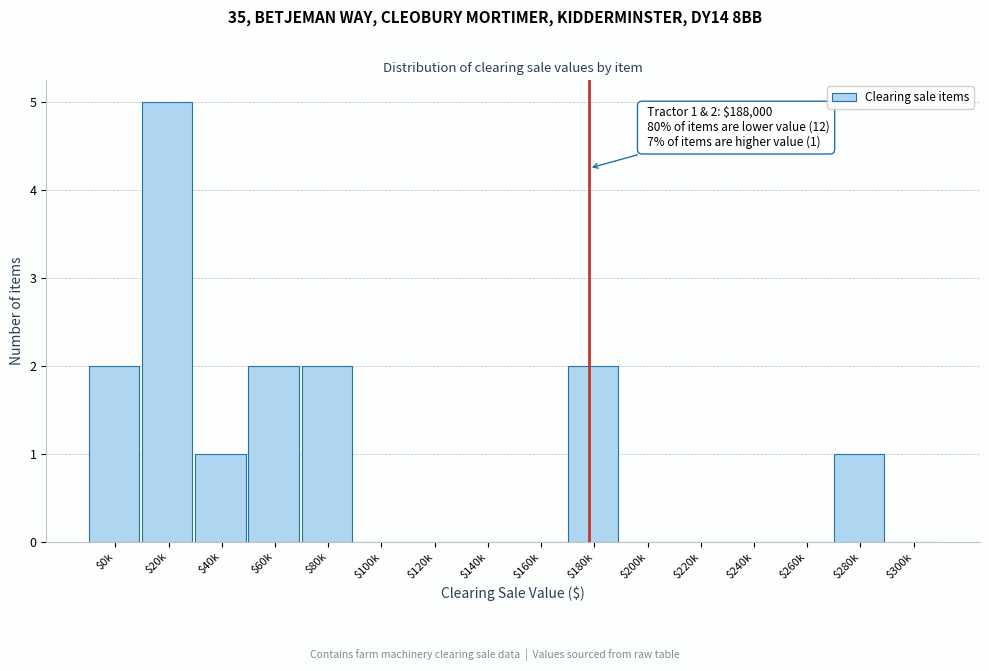

The value at $0k is 2. True or false?

True